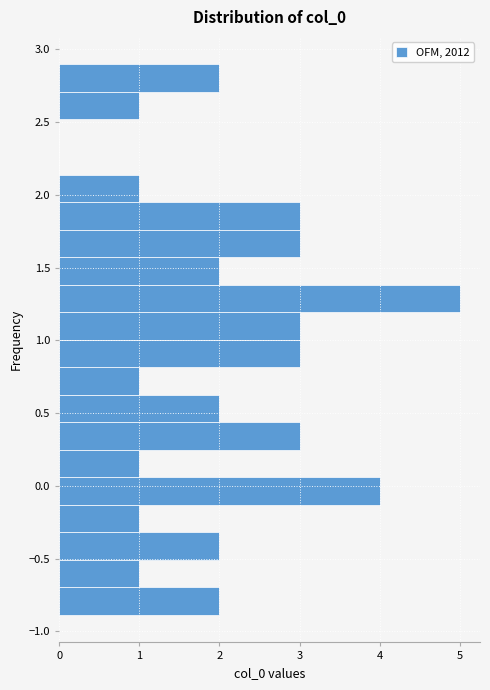

Around what value on the y-axis is the longest bar? Give the approximate position of its centre, as read against the axis.

1.30